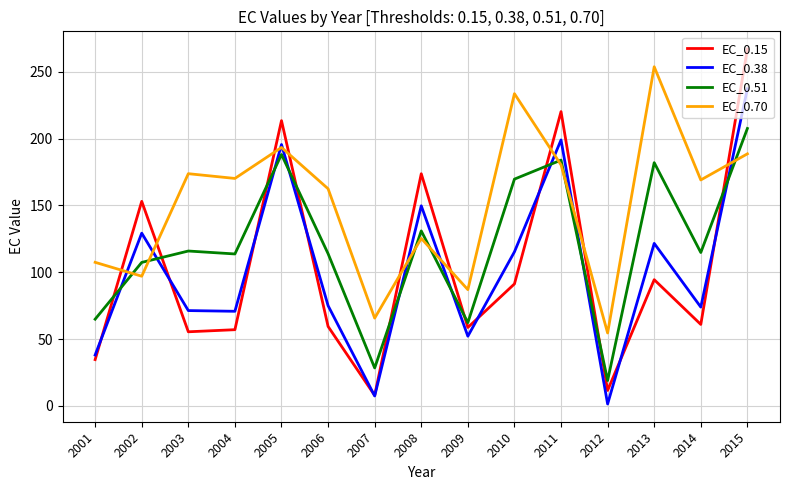

Rank the series by their maximum value, from highest to lowest.

EC_0.15, EC_0.70, EC_0.38, EC_0.51